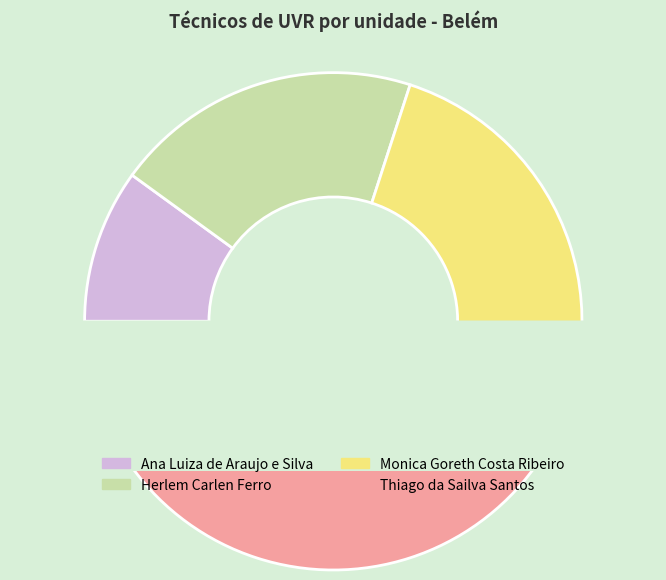

Which category has the biggest portion of the pie?

Thiago da Sailva Santos